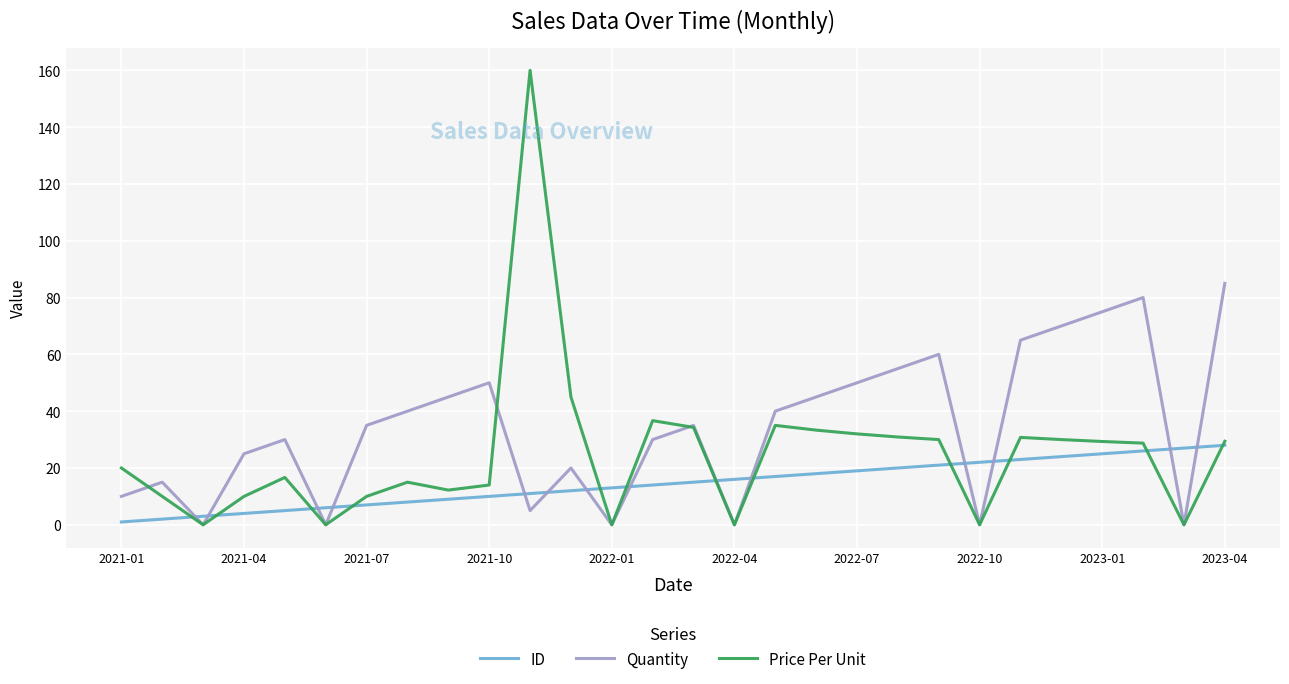

What are all the series names shown in the legend?

ID, Quantity, Price Per Unit